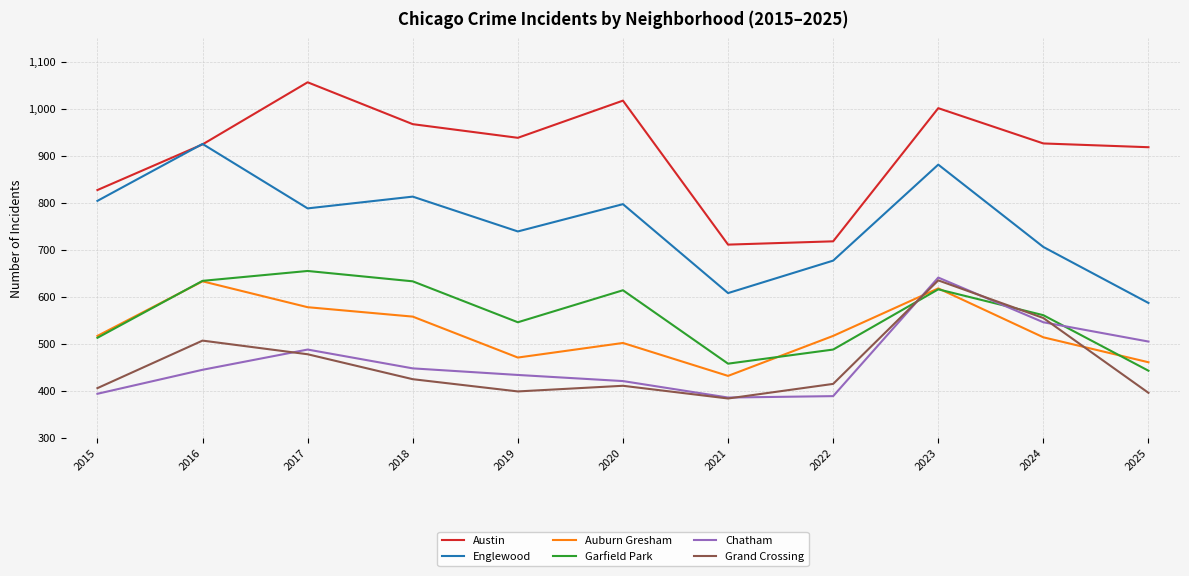

Which category has the highest value across all series?

2017